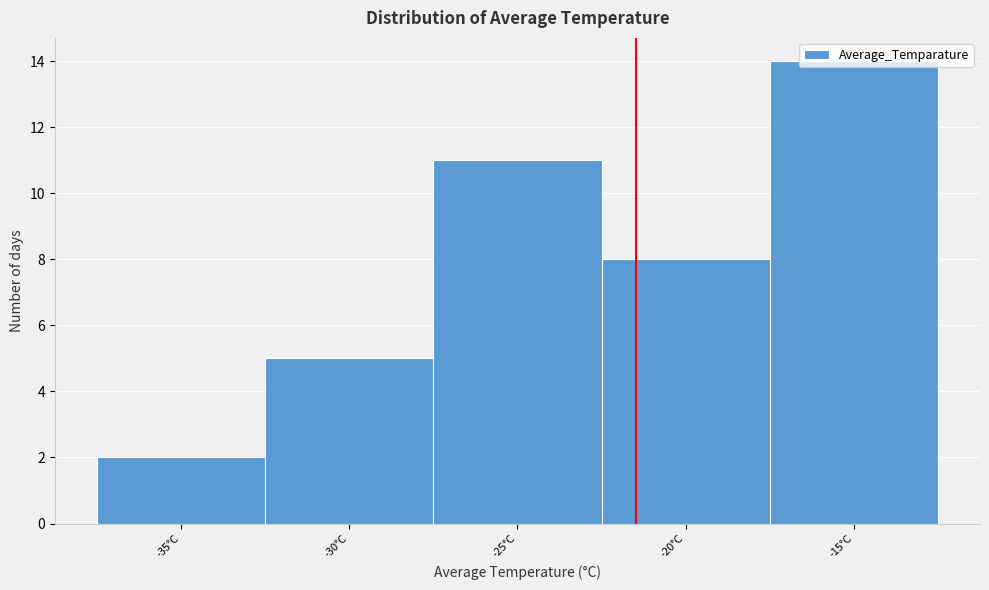

Rank the categories by value from lowest to highest.

-35°C, -30°C, -20°C, -25°C, -15°C